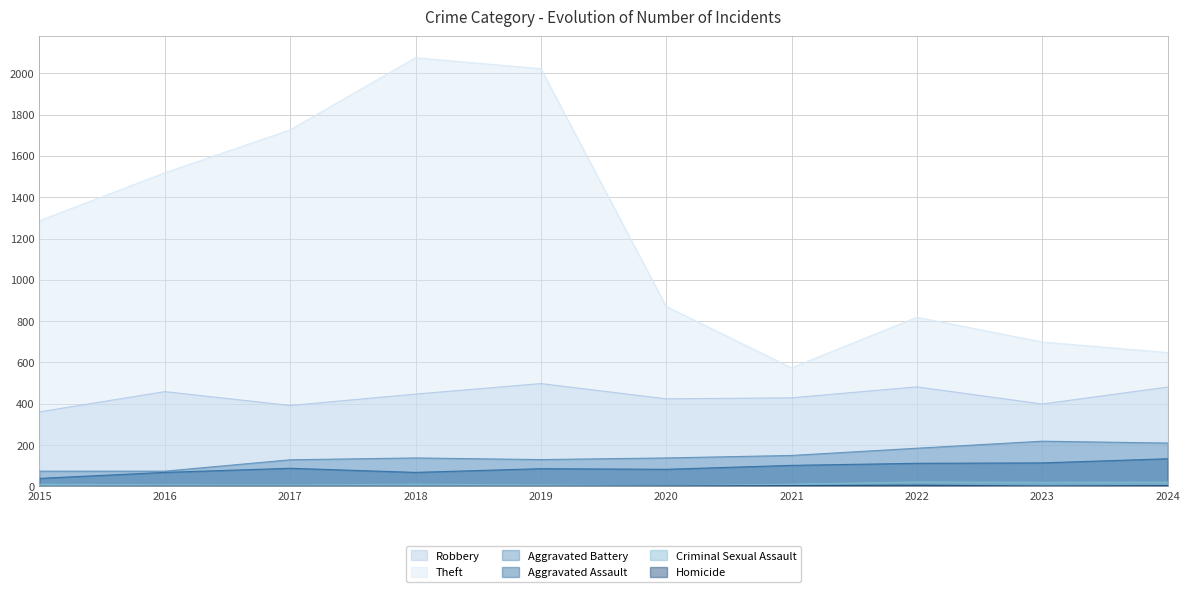

At how many categories does at least one series exceed 1970?

2